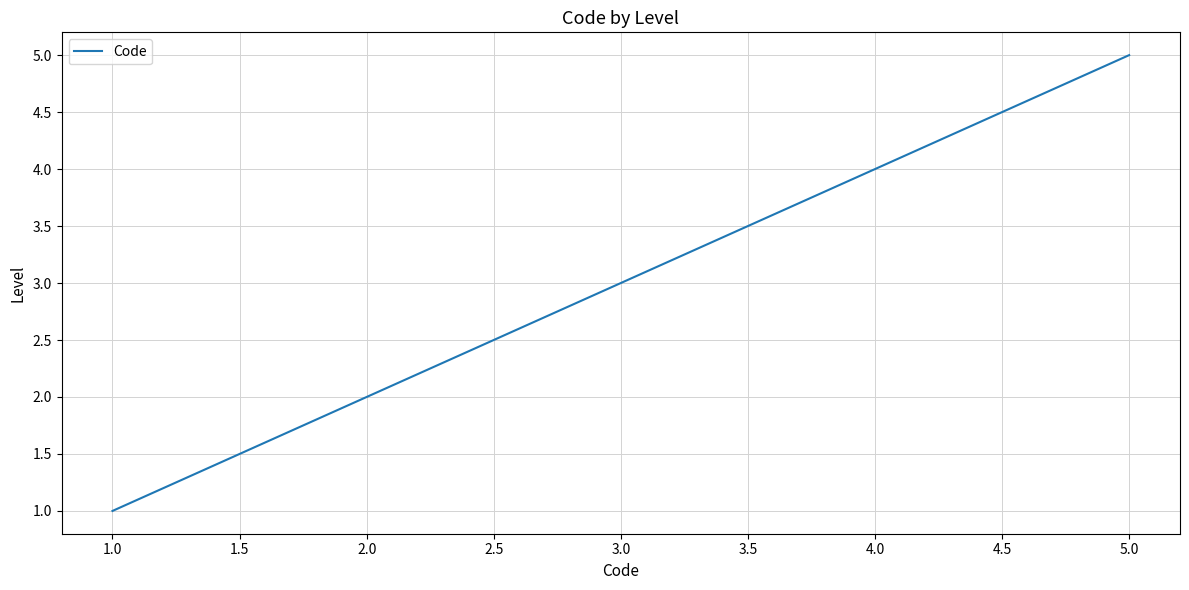

Is this an area chart (filled region under the line)?

No